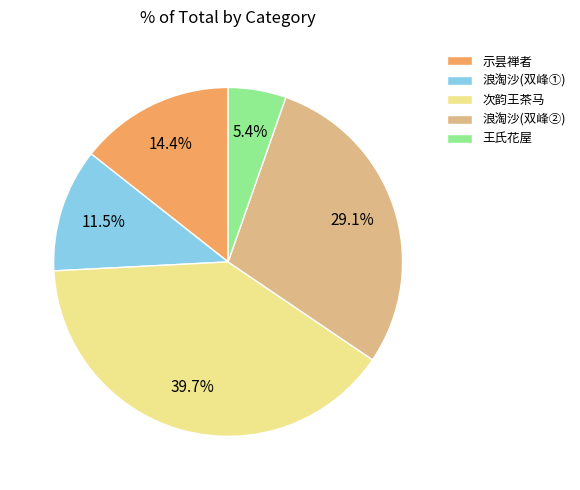

Which slice is the smallest?

王氏花屋